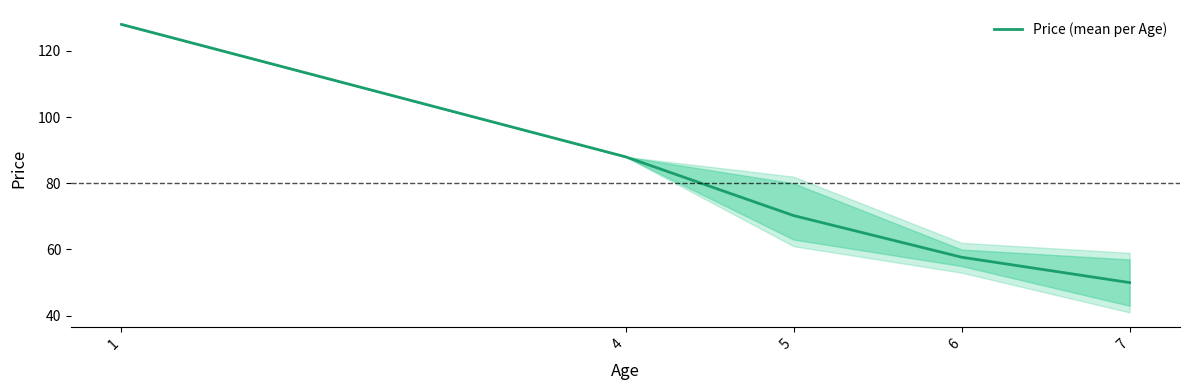

What is the average value?

78.8